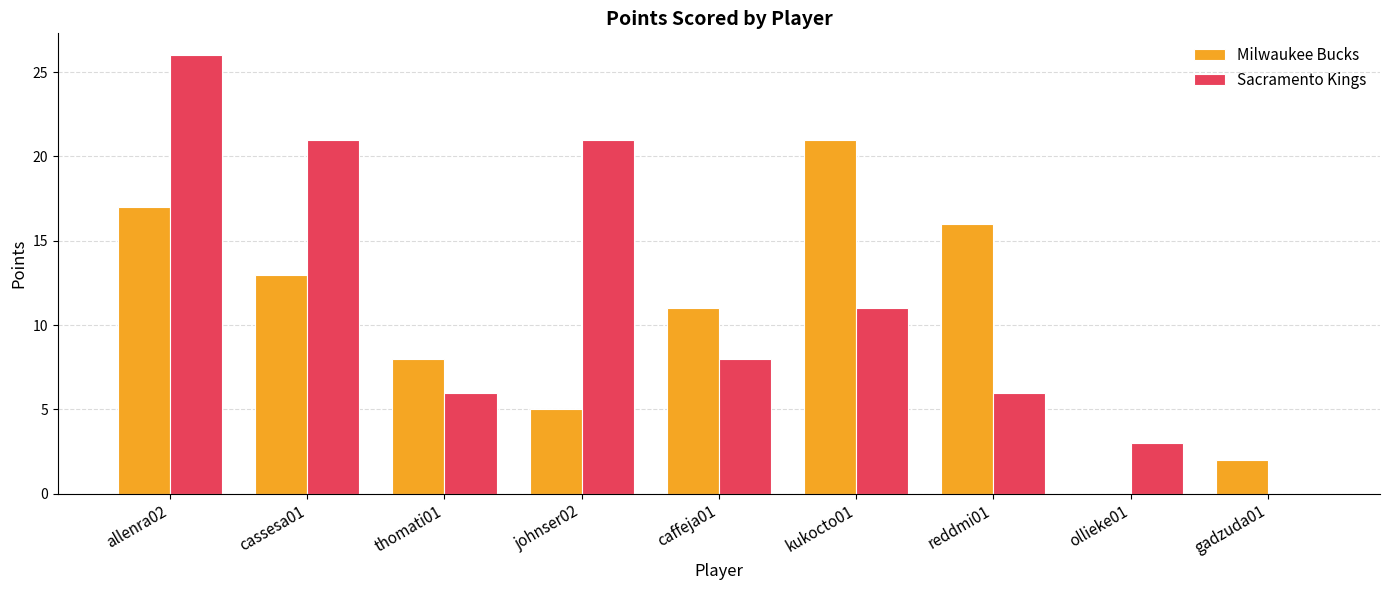

Between allenra02 and thomati01, which series saw the biggest shift?

Sacramento Kings